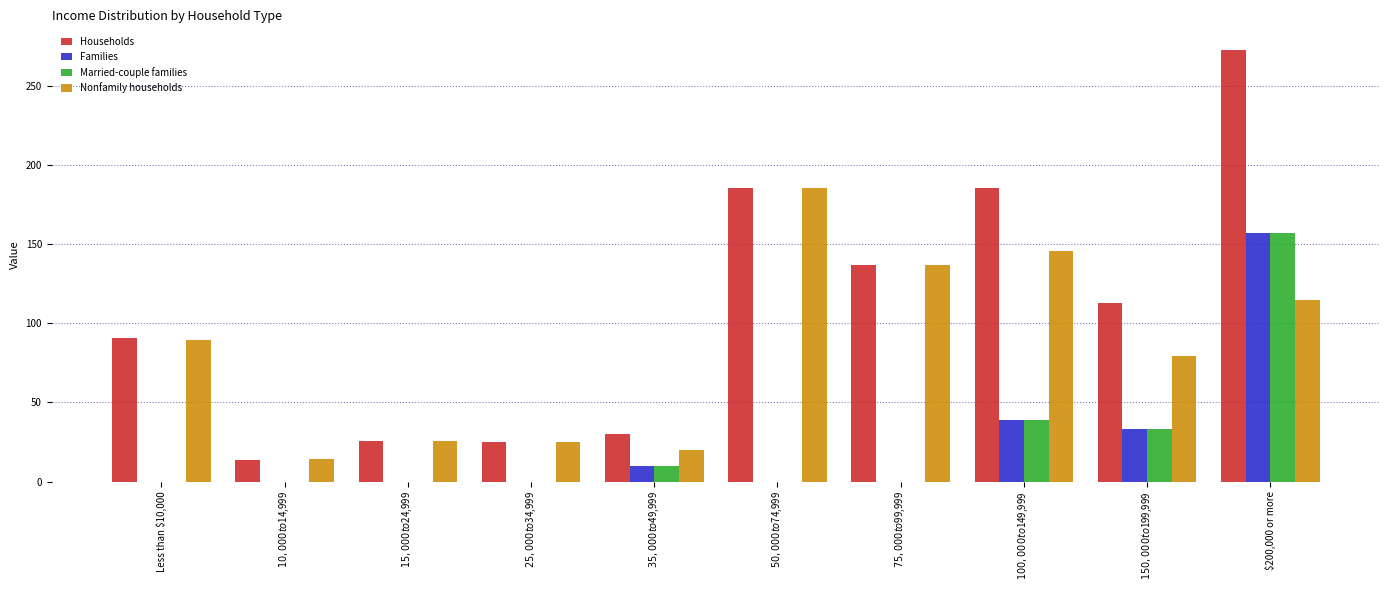

Which series has the largest total across all categories?

Households